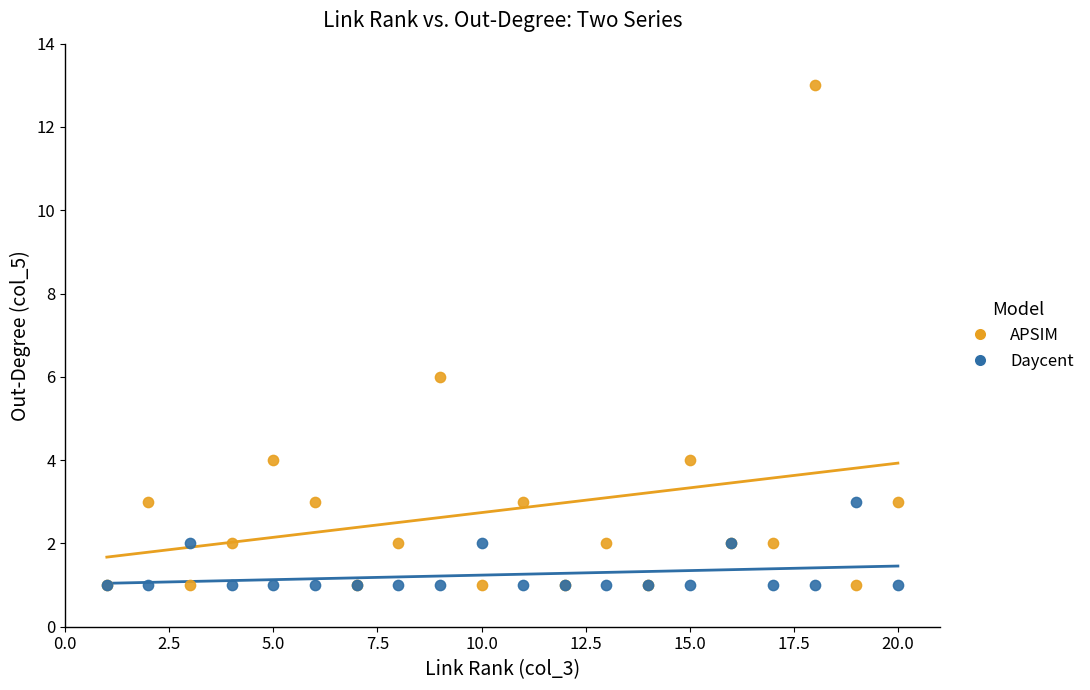

In the APSIM series, what Y value is closest to 7?

6